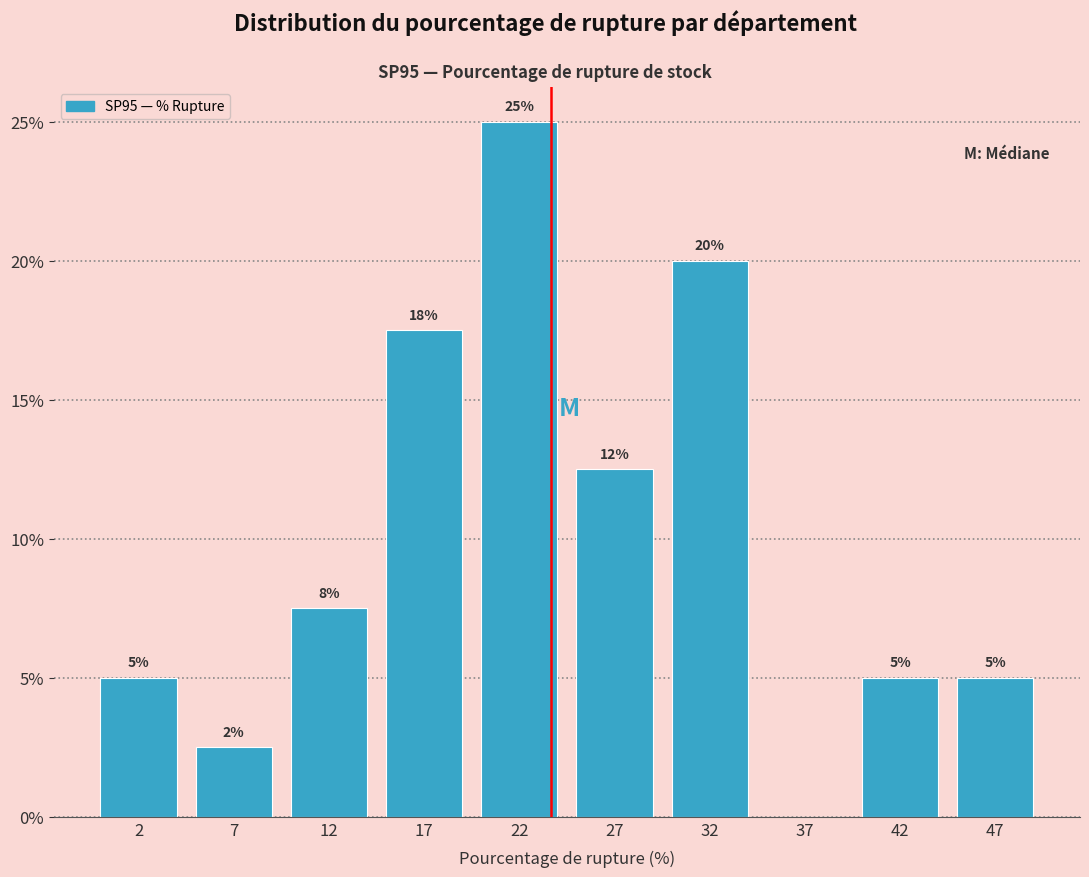

Which range on the x-axis has the tallest bar?

20 to 25